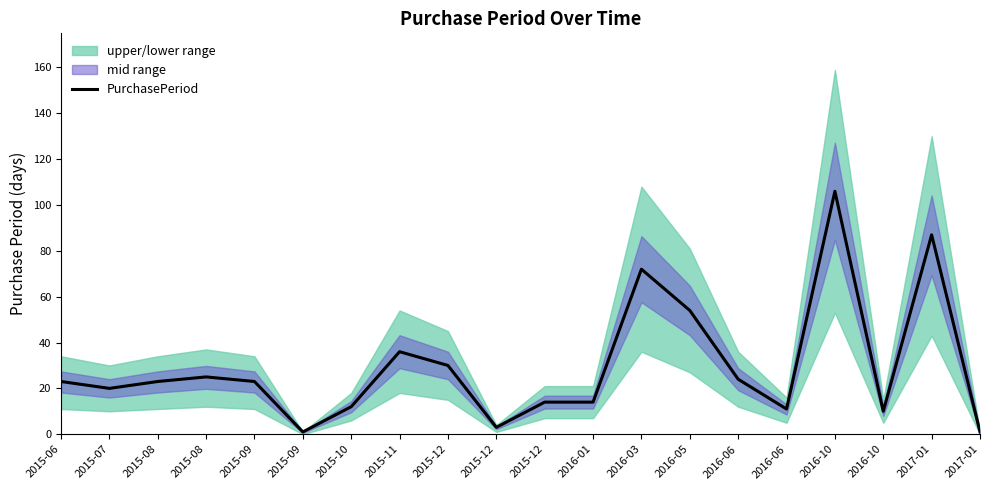

Rank the categories by value from highest to lowest.

2016-10, 2017-01, 2016-03, 2016-05, 2015-11, 2015-12, 2015-08, 2016-06, 2015-06, 2015-08, 2015-09, 2015-07, 2015-12, 2016-01, 2015-10, 2016-06, 2016-10, 2015-12, 2015-09, 2017-01